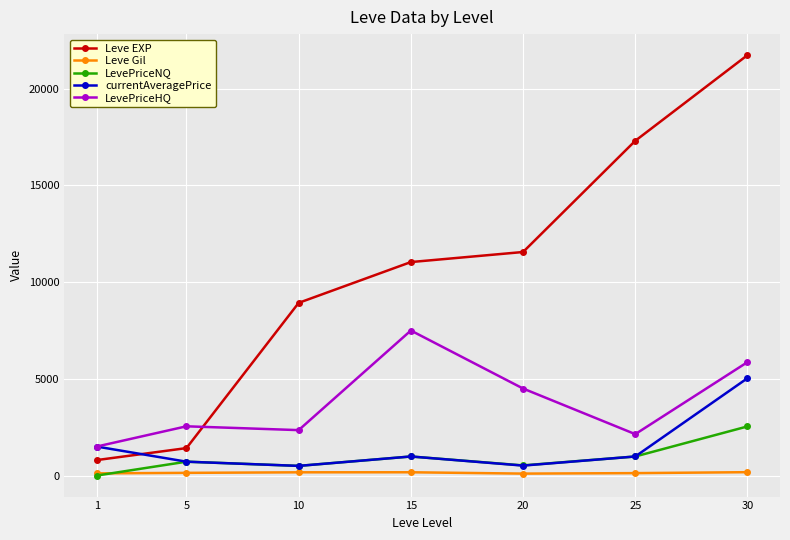

Is the value of LevePriceHQ at 30 greater than the value of Leve EXP at 30?

No